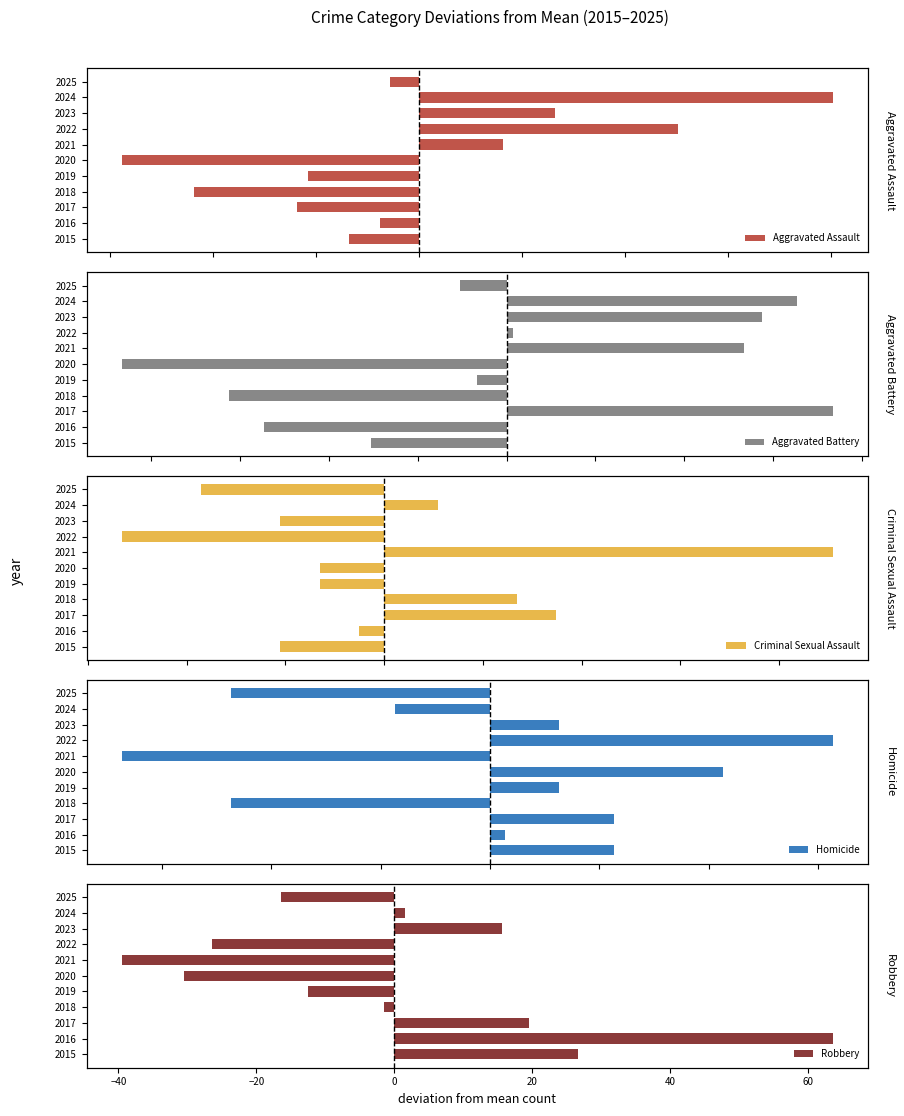

Reading left to right, extract all data points from this chart.

Aggravated Assault: -6.8	-3.8	-11.8	-21.8	-10.8	-28.8	8.2	25.2	13.2	40.2	-2.8
Aggravated Battery: -7.6	-13.6	18.4	-15.6	-1.6	-21.6	13.4	0.4	14.4	16.4	-2.6
Criminal Sexual Assault: -2.6	-0.6	4.4	3.4	-1.6	-1.6	11.4	-6.6	-2.6	1.4	-4.6
Homicide: 2.3	0.3	2.3	-4.7	1.3	4.3	-6.7	6.3	1.3	-1.7	-4.7
Robbery: 26.5	63.5	19.5	-1.5	-12.5	-30.5	-39.5	-26.5	15.5	1.5	-16.5